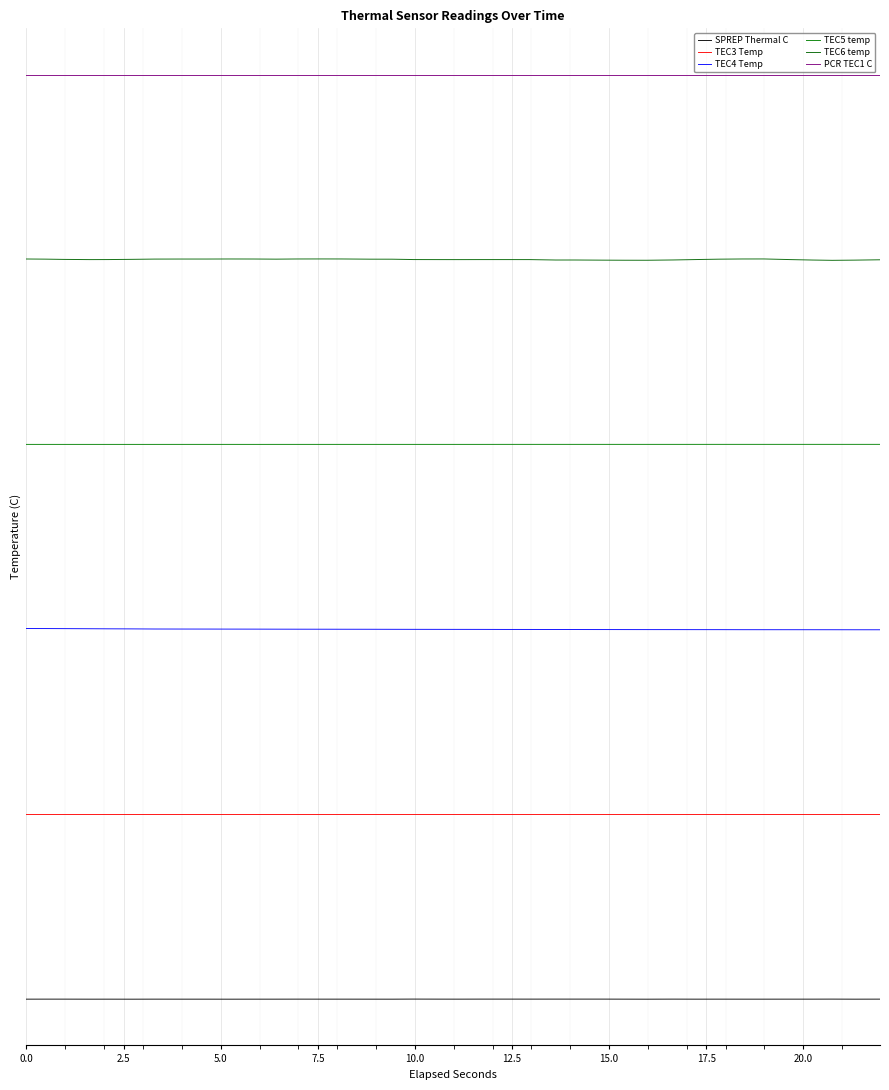

What is the maximum value shown in the chart?

75.0